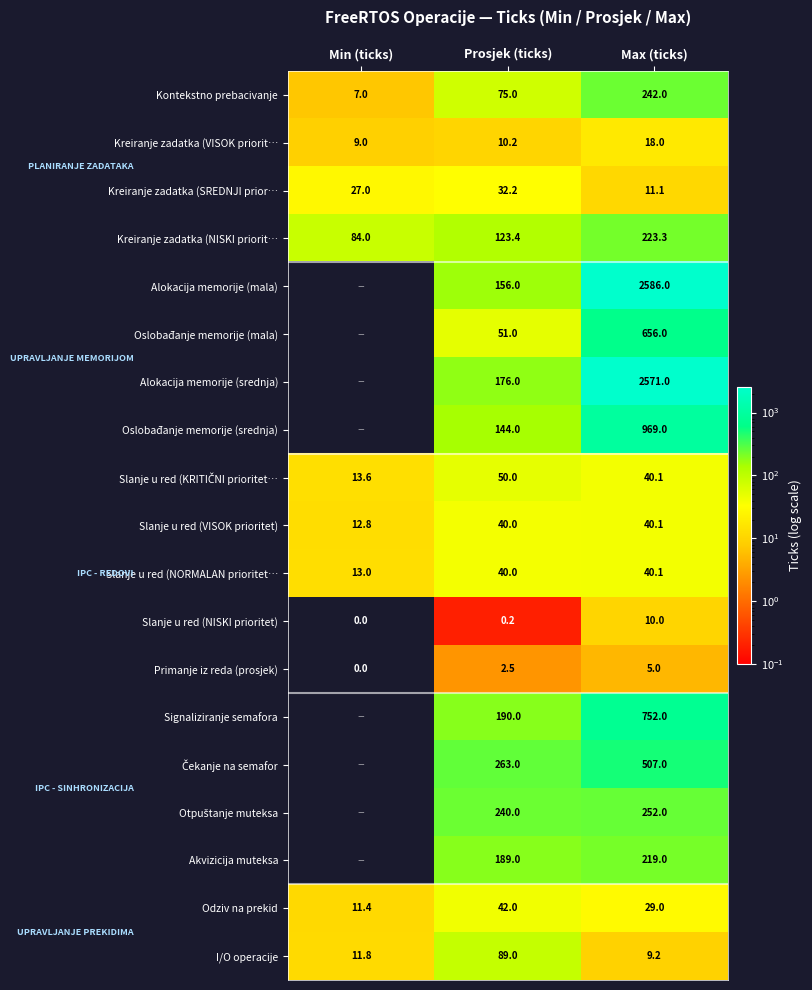

What is the difference between the second highest and minimum values in the Kreiranje zadatka (SREDNJI prior… series?

15.9